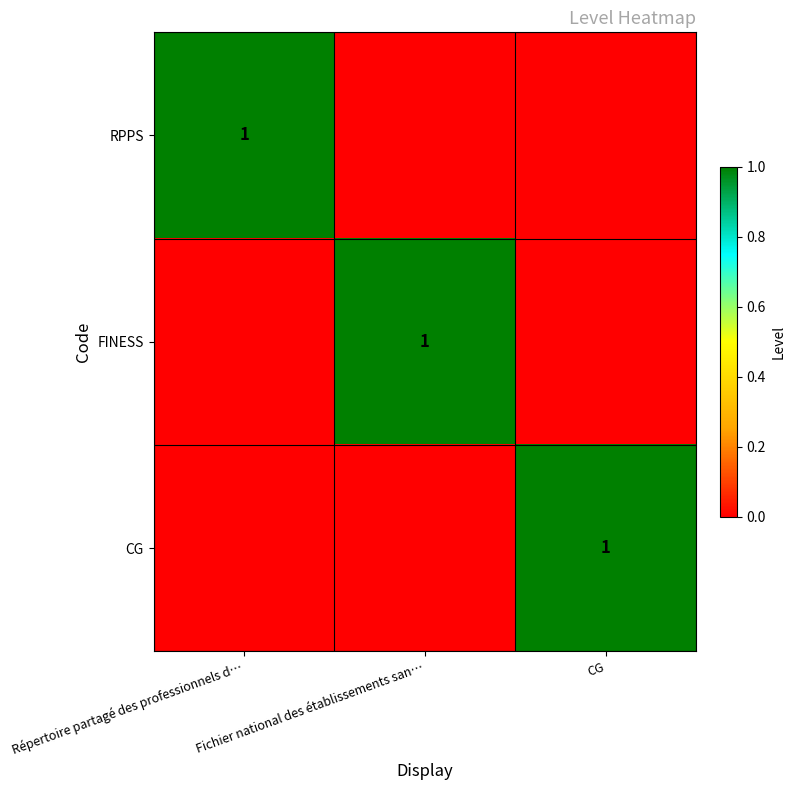

At which category does the chart reach its minimum across all series?

Fichier national des établissements san…